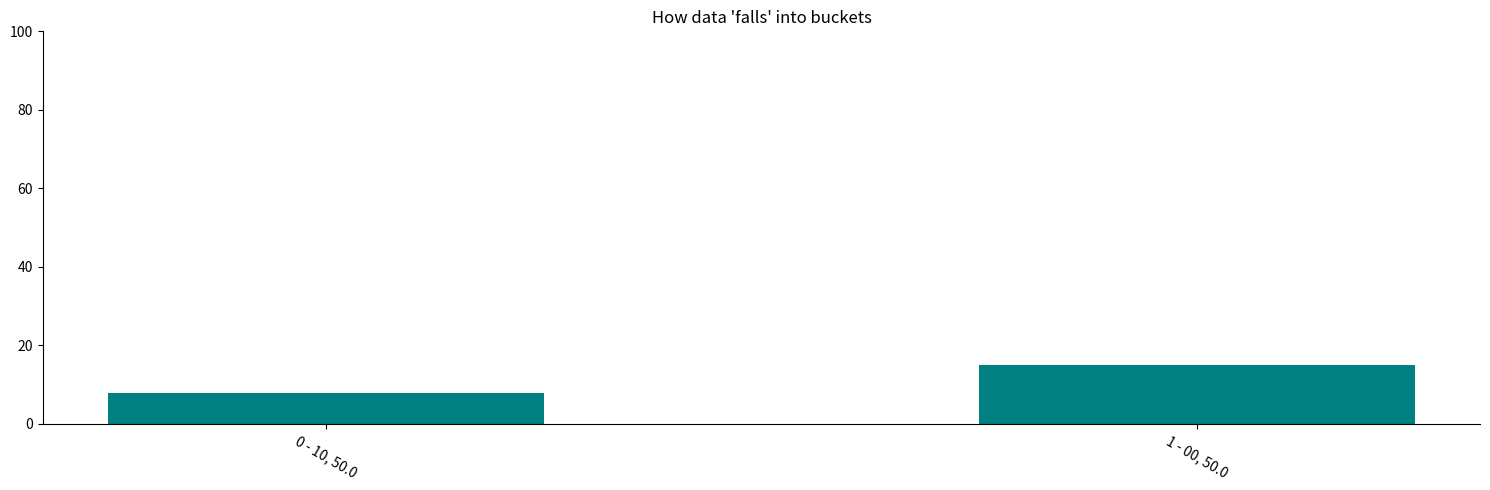

List the labels in order of value, largest first.

1 - 00, 50.0, 0 - 10, 50.0